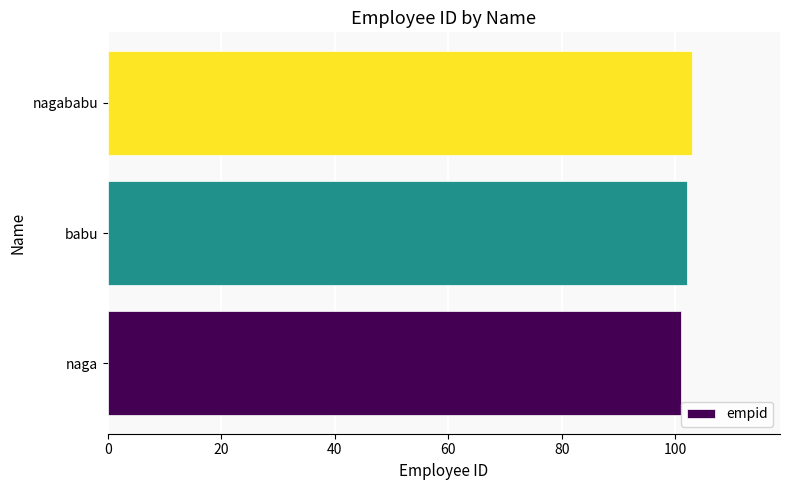

Reading top to bottom, what are all the values shown in this chart?

nagababu=103	babu=102	naga=101